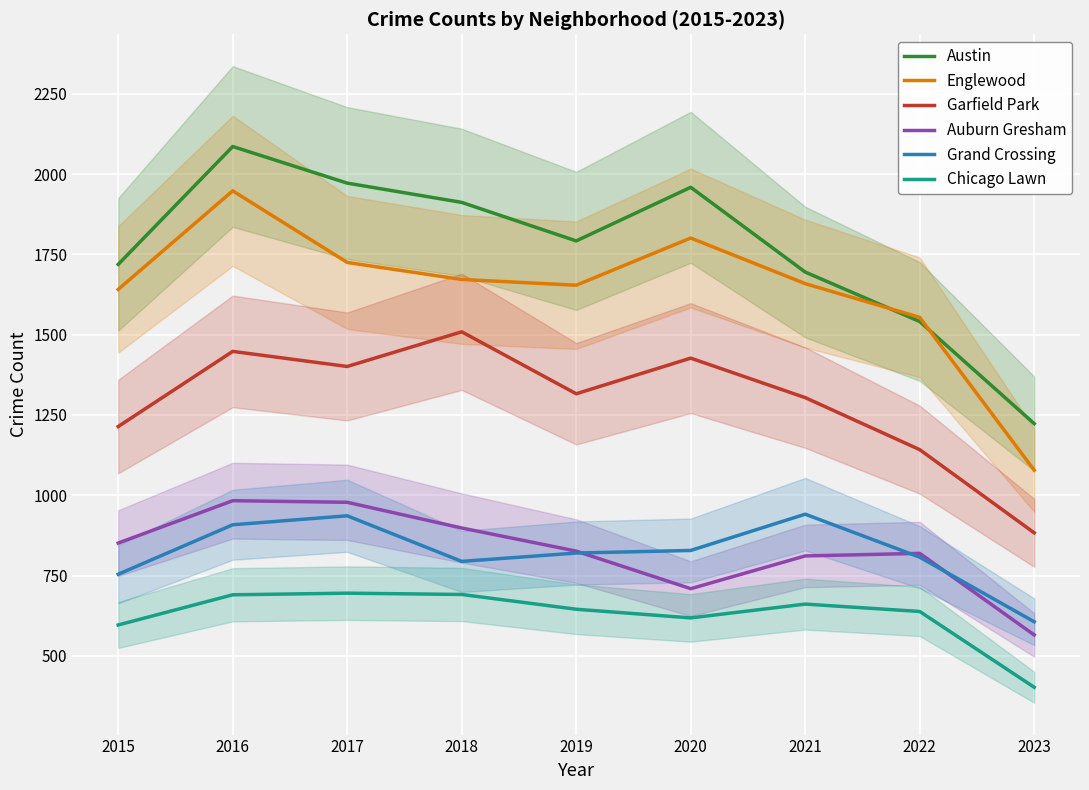

True or false: Englewood and Chicago Lawn intersect in this chart.

False